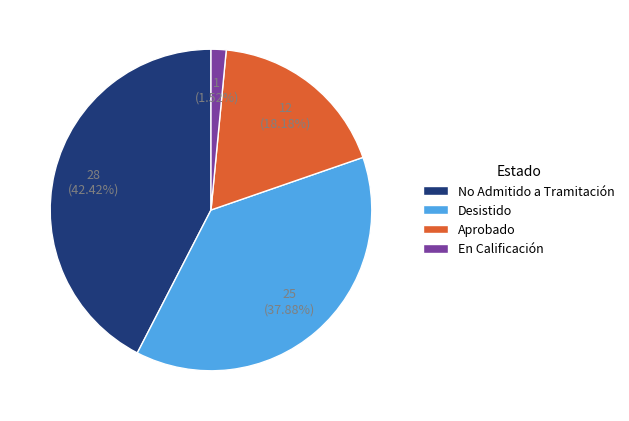

Combined, do No Admitido a Tramitación and Desistido account for over 50%?

Yes